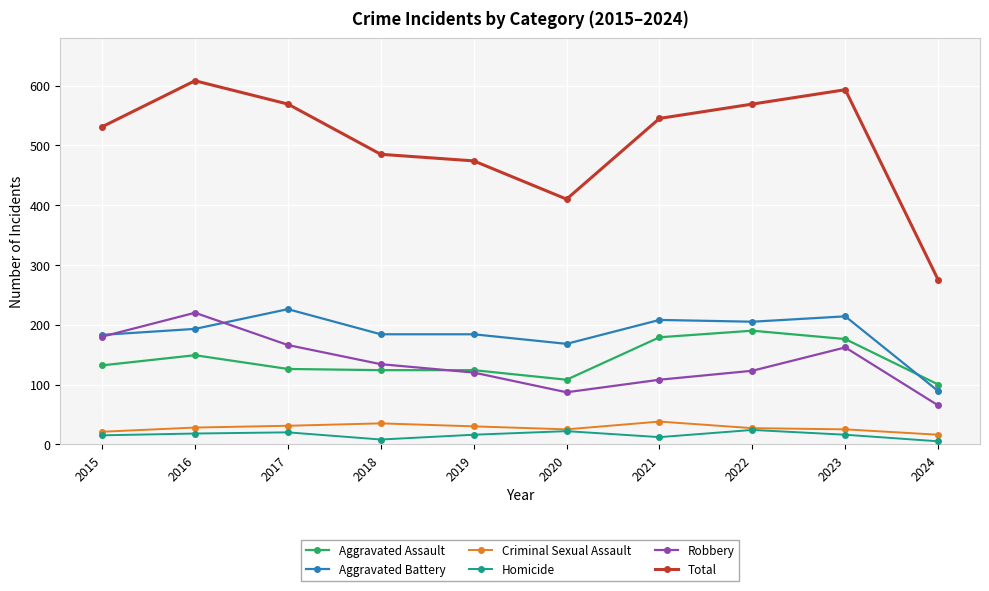

The value of Aggravated Battery at 2020 is 168. True or false?

True